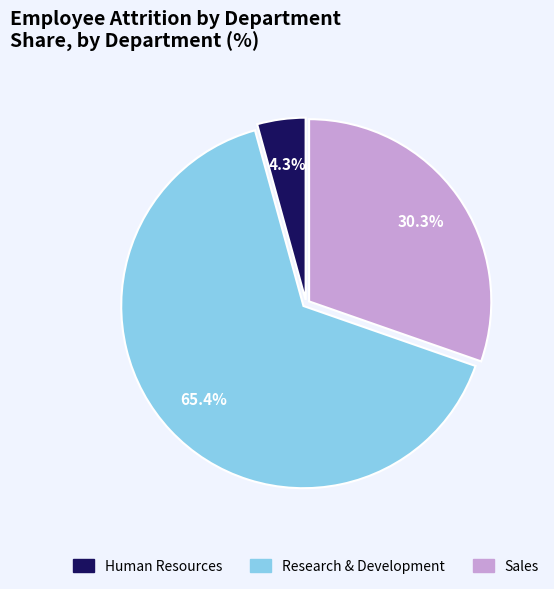

Is it true that Human Resources is 4% of the pie?

True